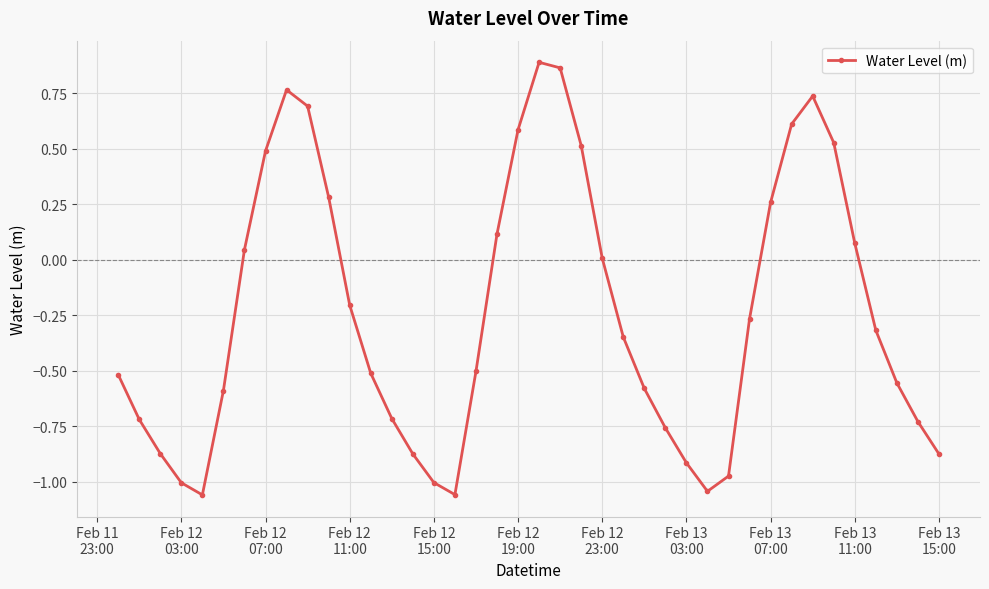

Count the number of data series in this chart.

1